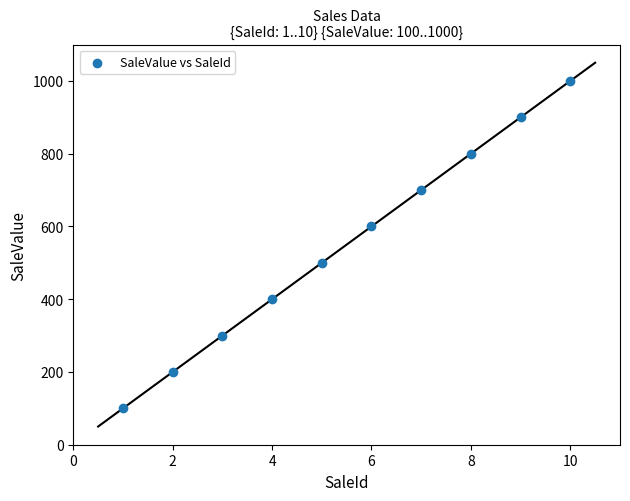

What is the range of Y values (max minus min)?

900